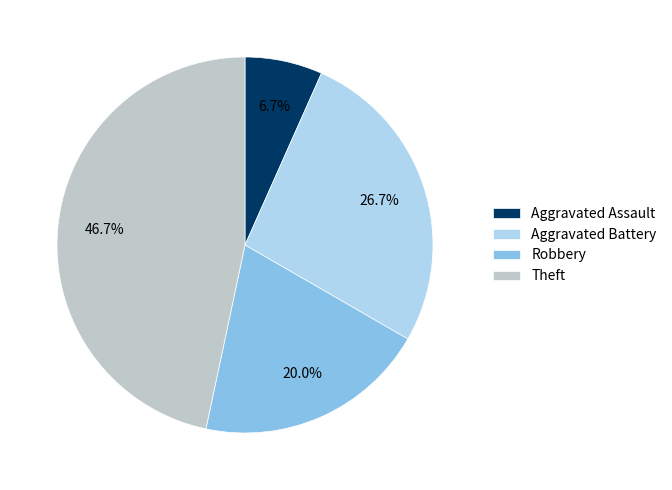

Is there a majority slice in this chart?

No